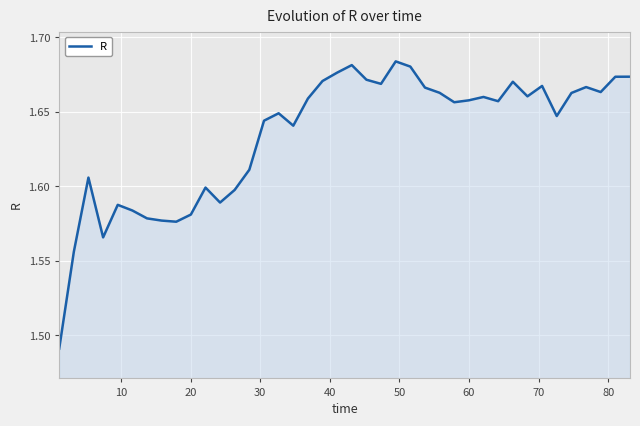

How many lines are shown in the chart?

1